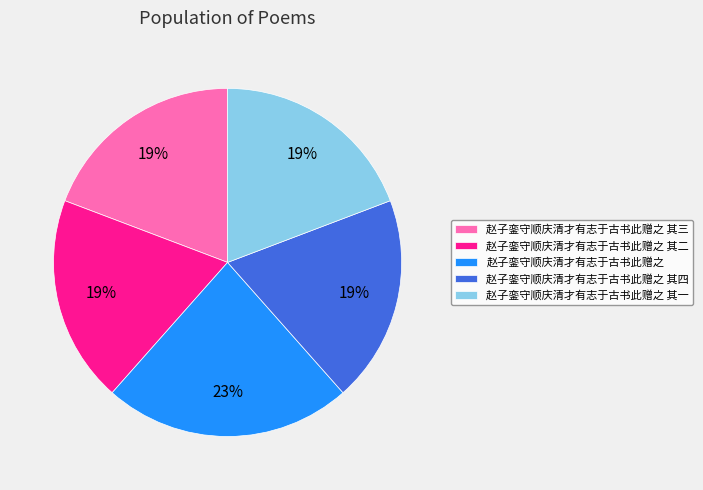

Is 赵子銮守顺庆清才有志于古书此赠之 其四 the majority of the pie?

No